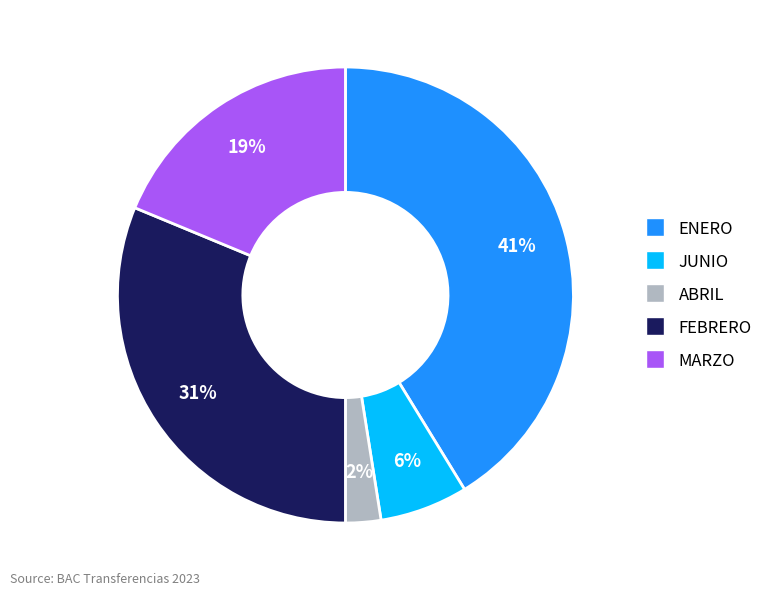

To the nearest percent, what is the difference between the largest and smallest slice percentages?

39%